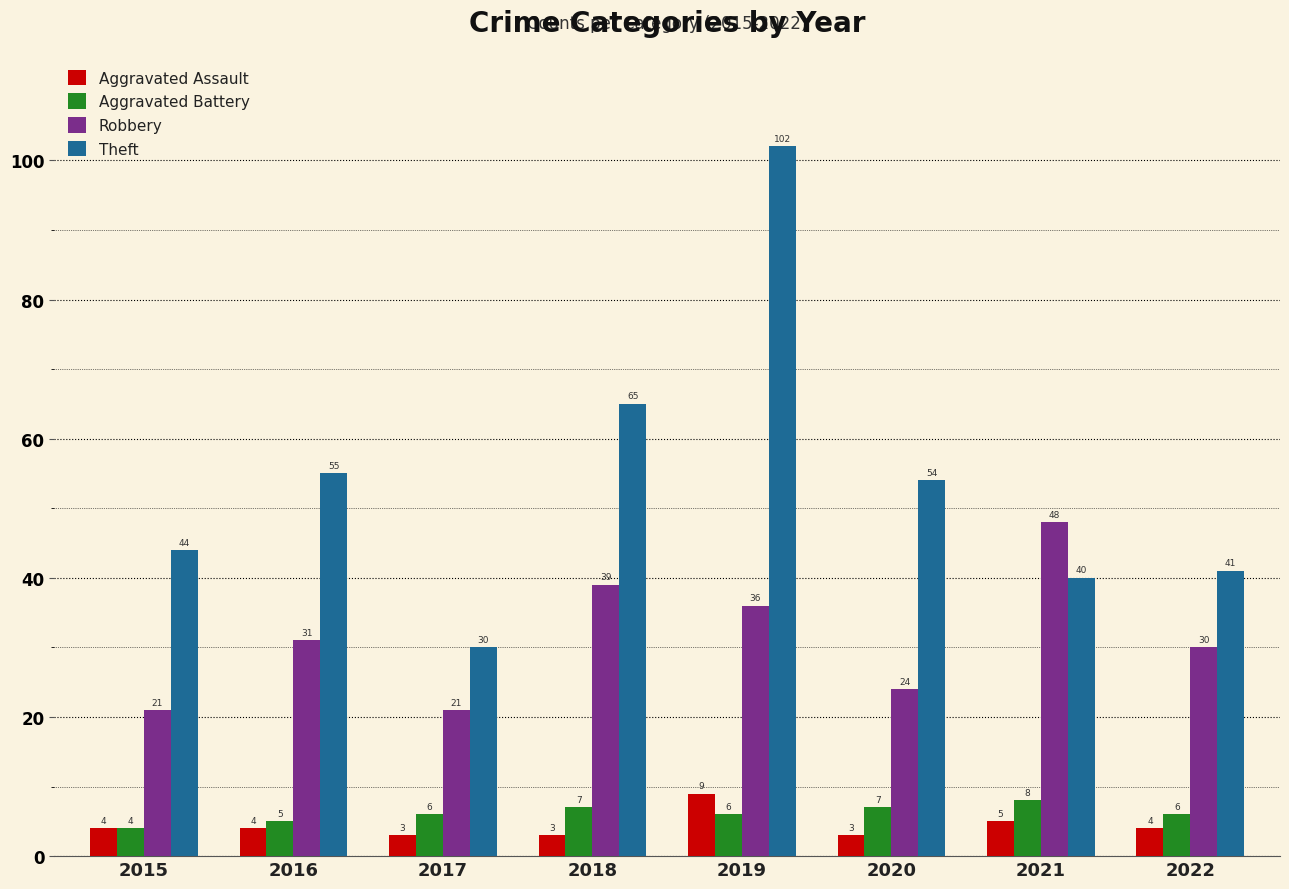

How many data points in Aggravated Assault are less than 4?

3